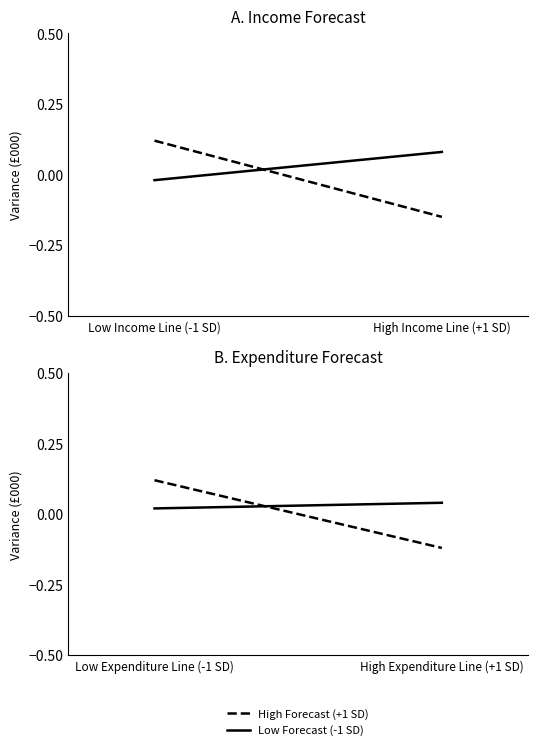

How many values in High Forecast (+1 SD) are above zero?

1